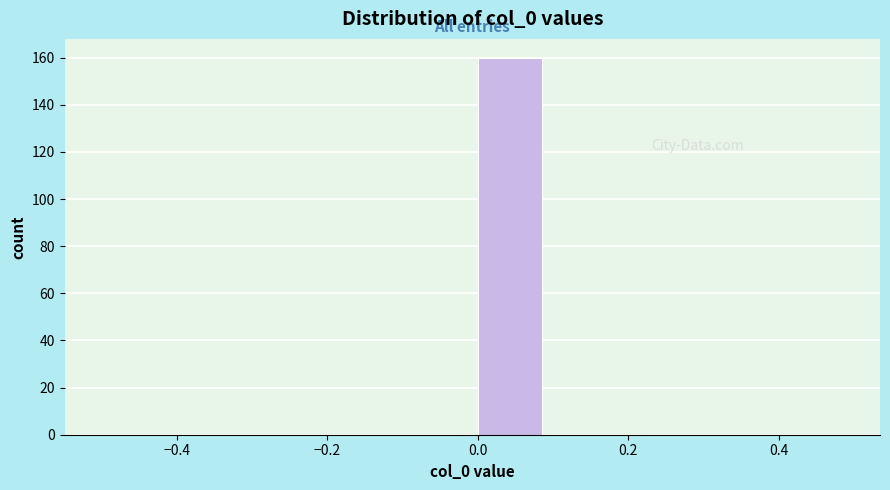

How tall is the bar that spans 0.0 to 0.1 on the x-axis? The values are not printed on the chart, so give them approximately, as read against the axis.

160